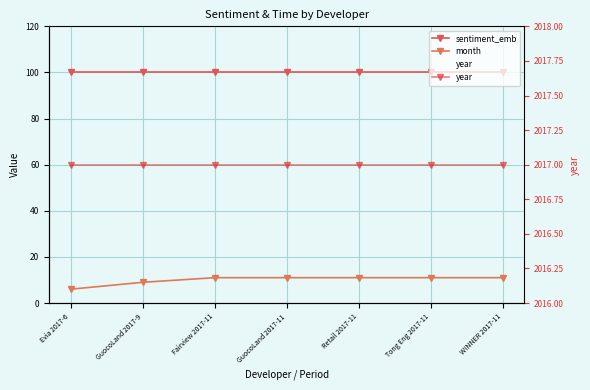

At how many categories does at least one series exceed 1714?

7